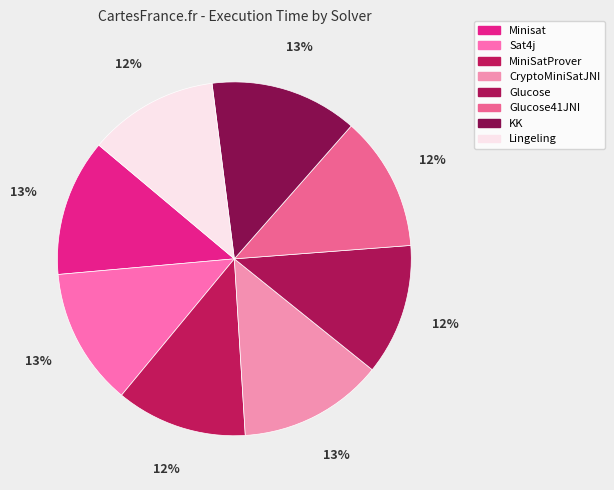

What percentage is the KK slice, to the nearest percent?

13%